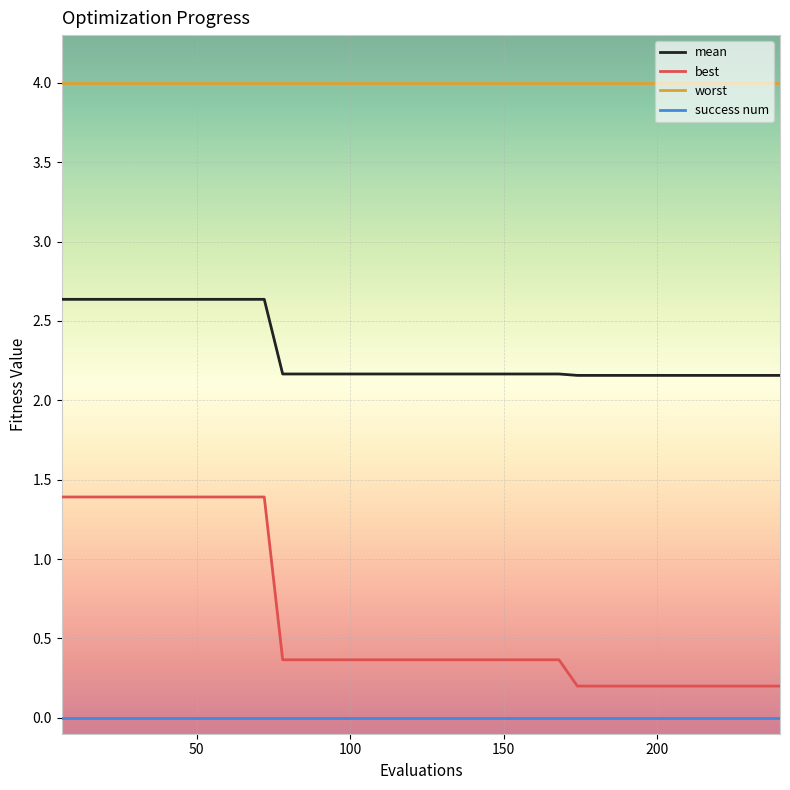

What is the maximum value for best?

1.4